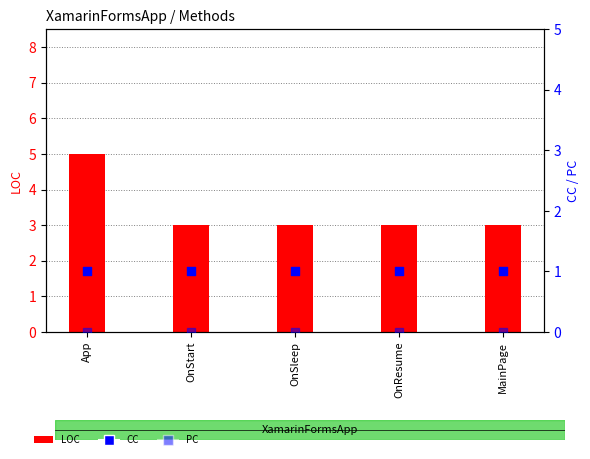

What are all the series names shown in the legend?

LOC, CC, PC